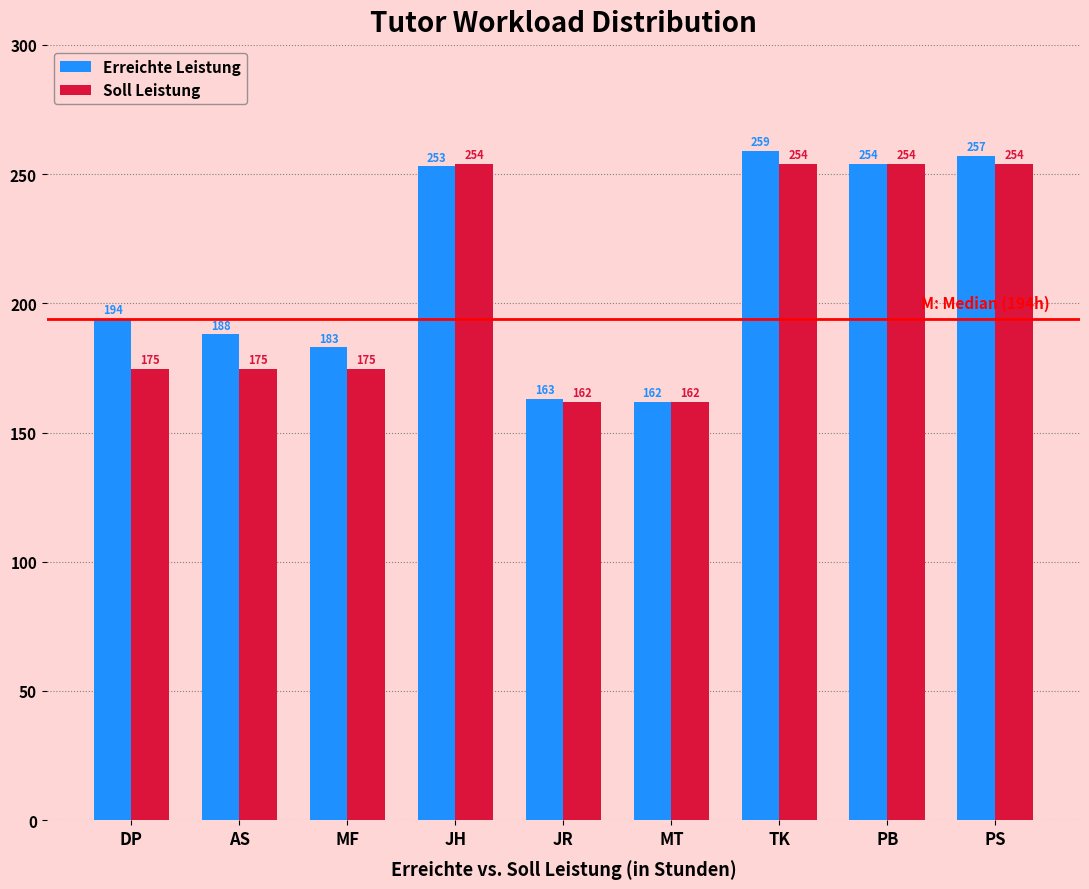

The Soll Leistung series shows 123.9 at PS. True or false?

False